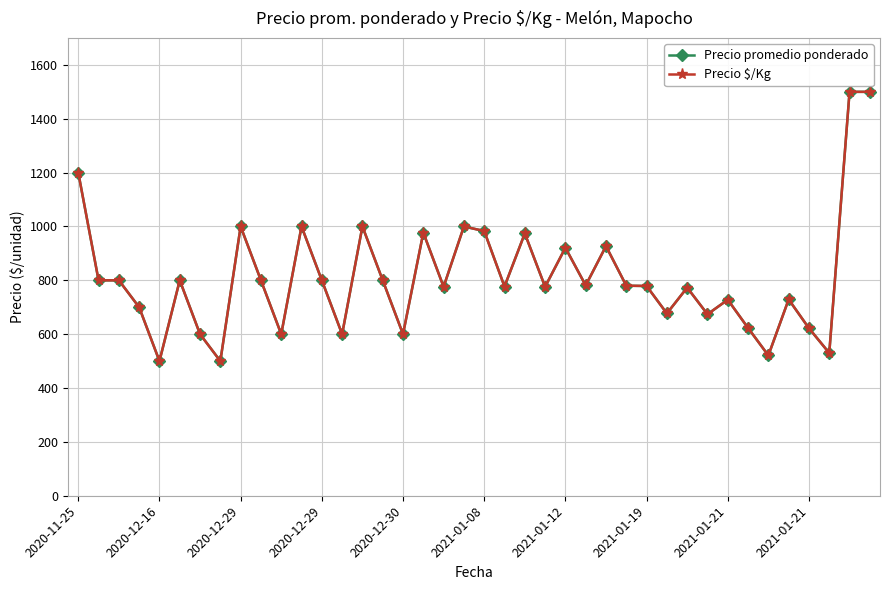

Does the chart have visible grid lines?

Yes